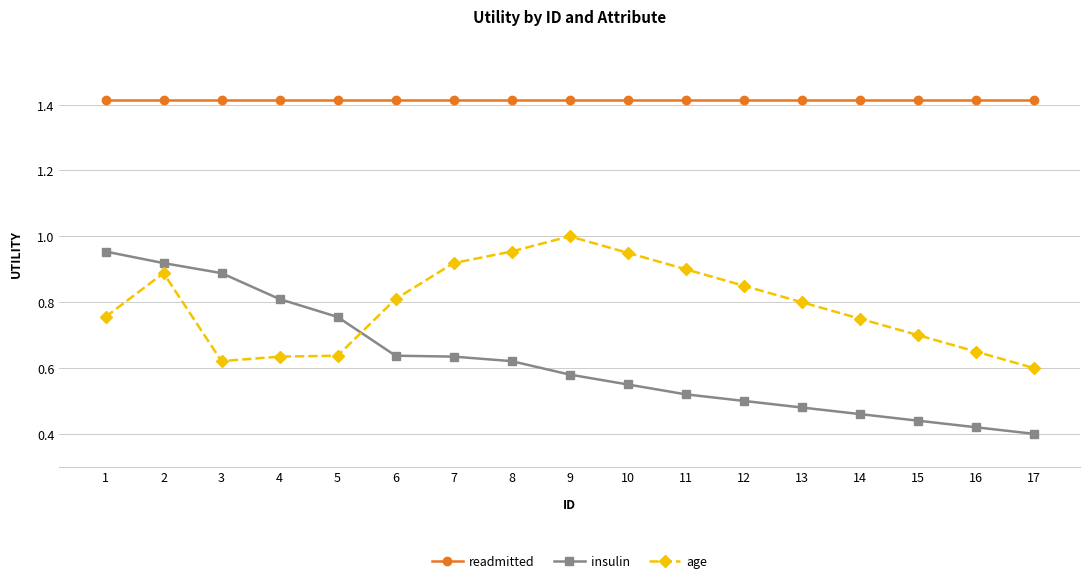

At which category does the chart reach its minimum across all series?

17